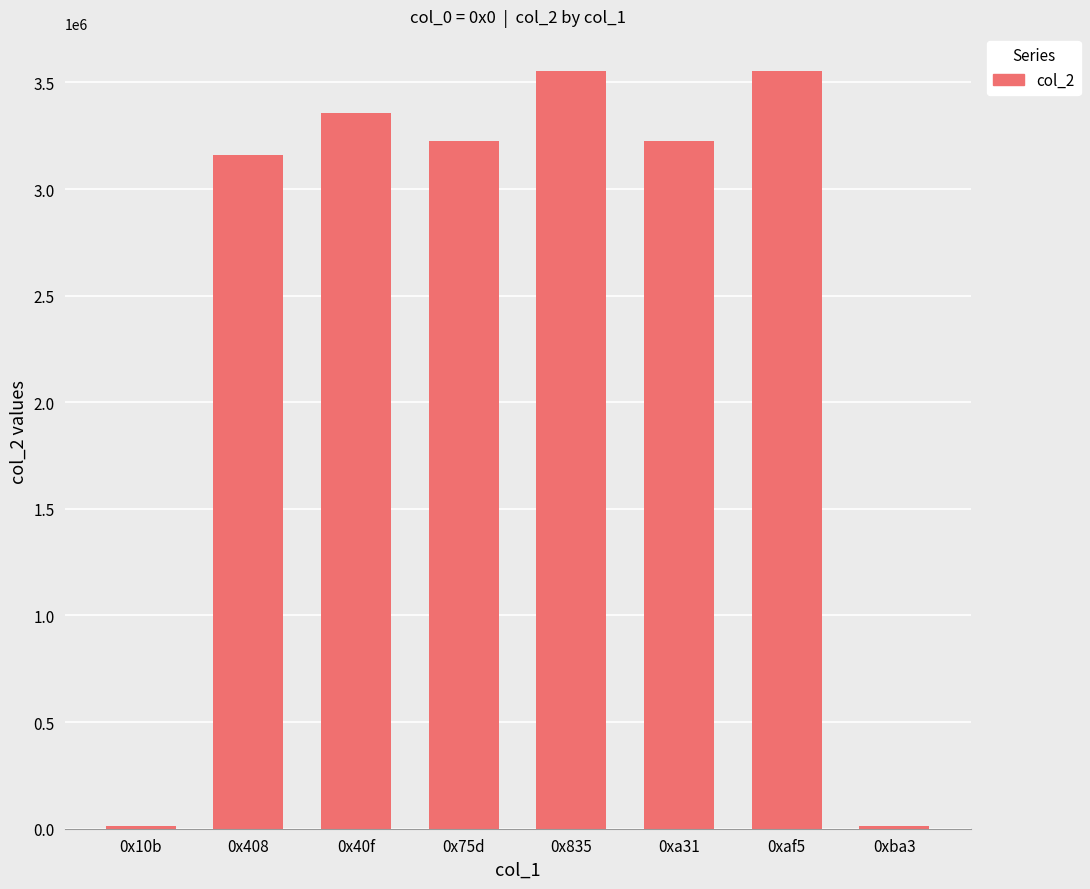

What is the label of the 1st bar from the left?

0x10b